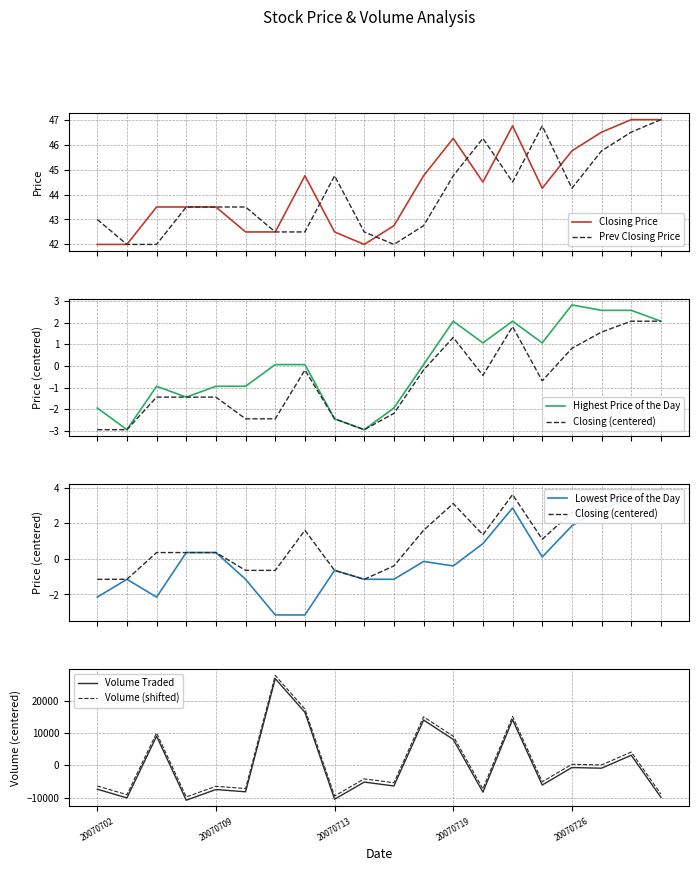

What is the value of the Highest Price of the Day point at the 13th from the left?

2.1